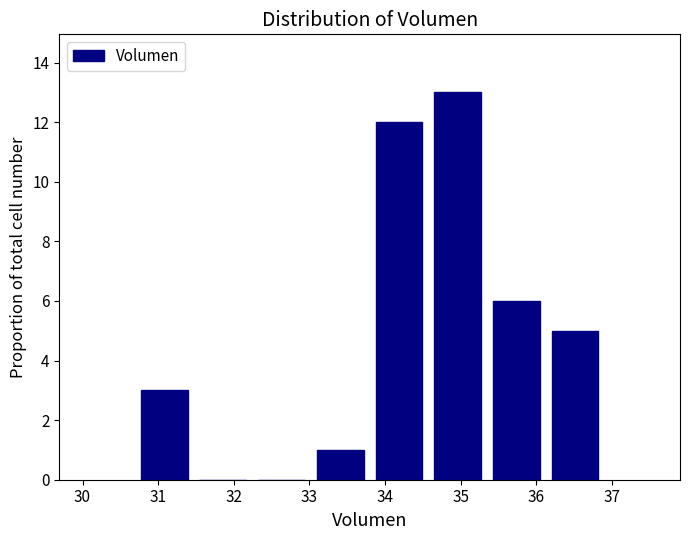

Which range on the x-axis has the tallest bar?

34.6 to 35.3